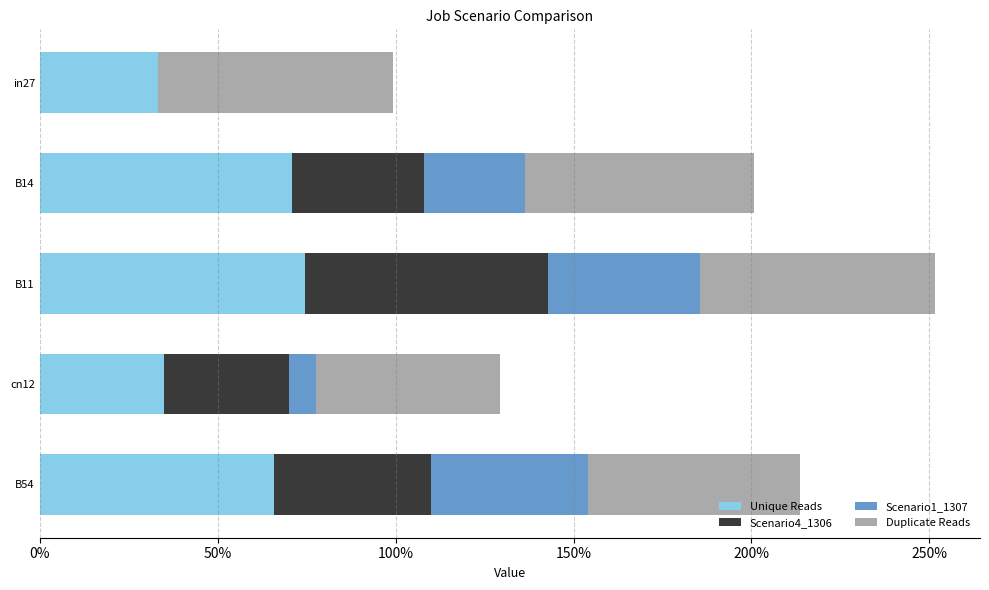

Reading left to right, list all the values displayed in this chart.

job621_scenario2_1299: 0.3	0.7	0.7	0.3	0.7
job623_scenario4_1306: 0.0	0.4	0.7	0.4	0.4
job624_scenario1_1307: 0.0	0.3	0.4	0.1	0.4
job622_scenario4_1303: 0.7	0.6	0.7	0.5	0.6